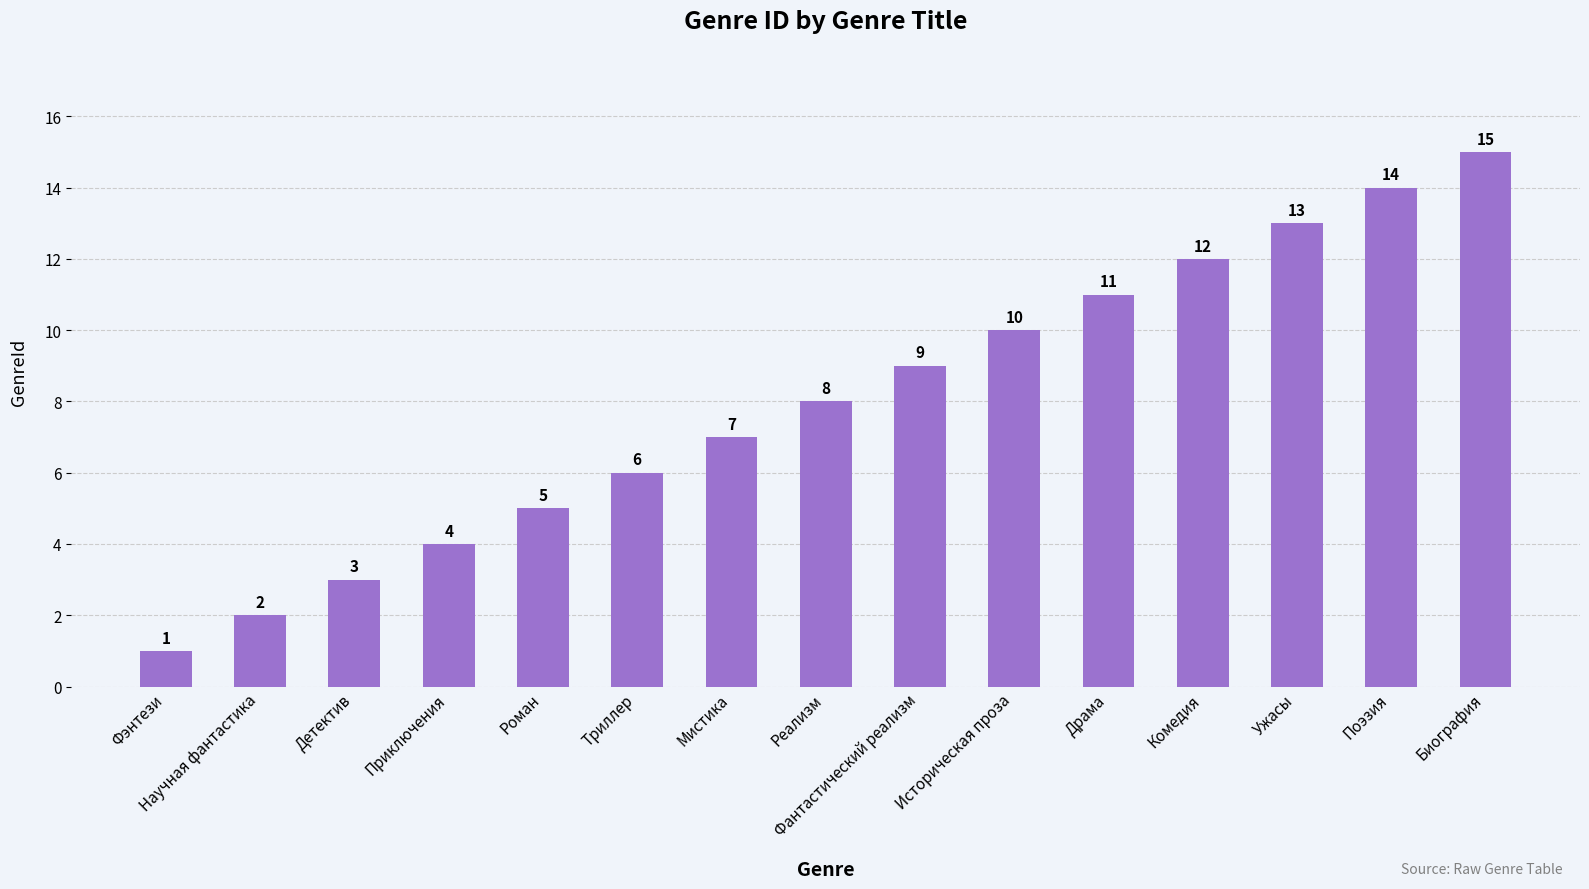

What is the ratio of the value at Роман to the value at Мистика?

0.7